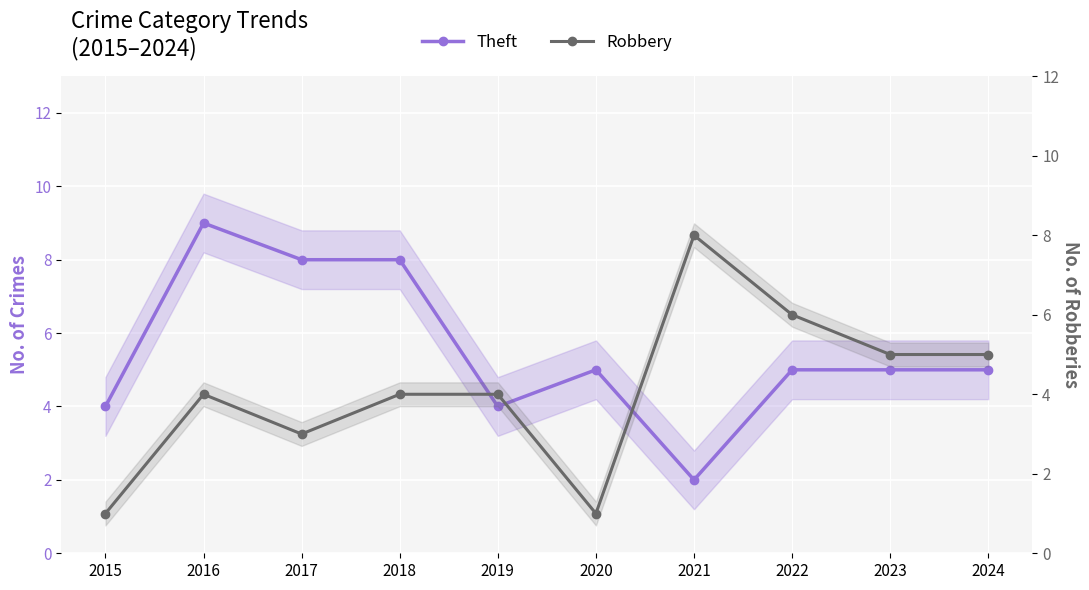

How many values in the Robbery series exceed 4?

4